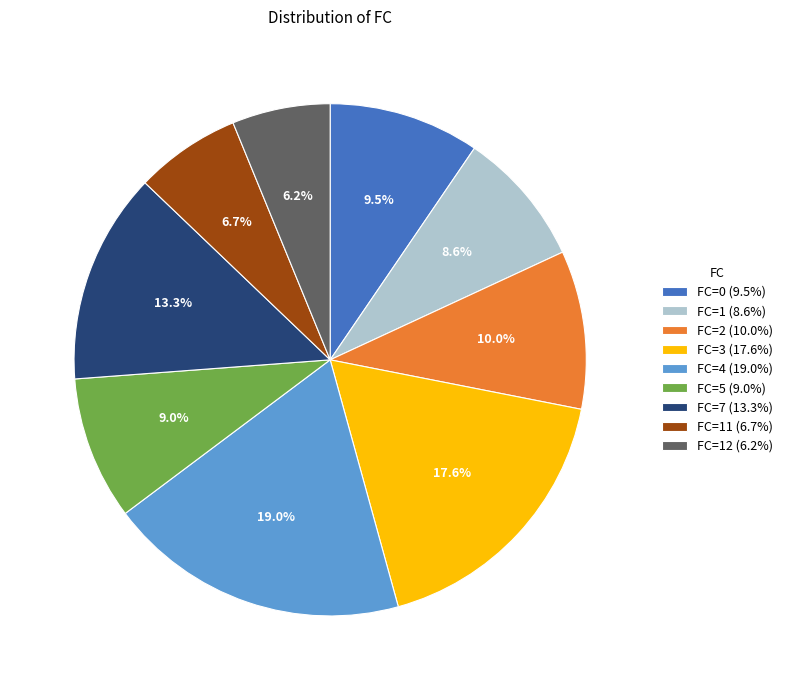

Does FC=5 (9.0%) represent more than half of the total?

No